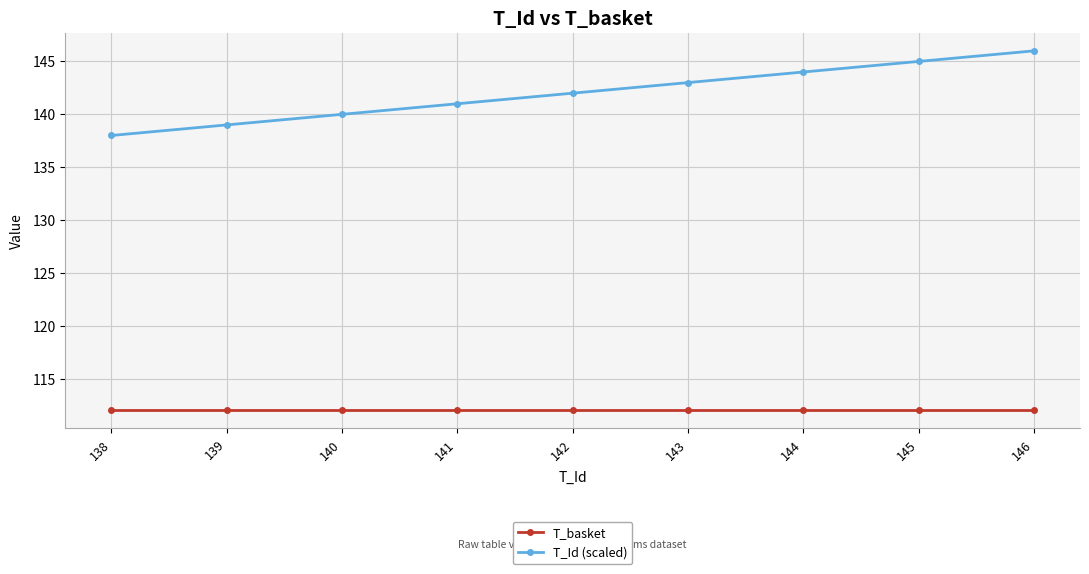

List the series in order of their peak value, lowest first.

T_basket, T_Id (scaled)